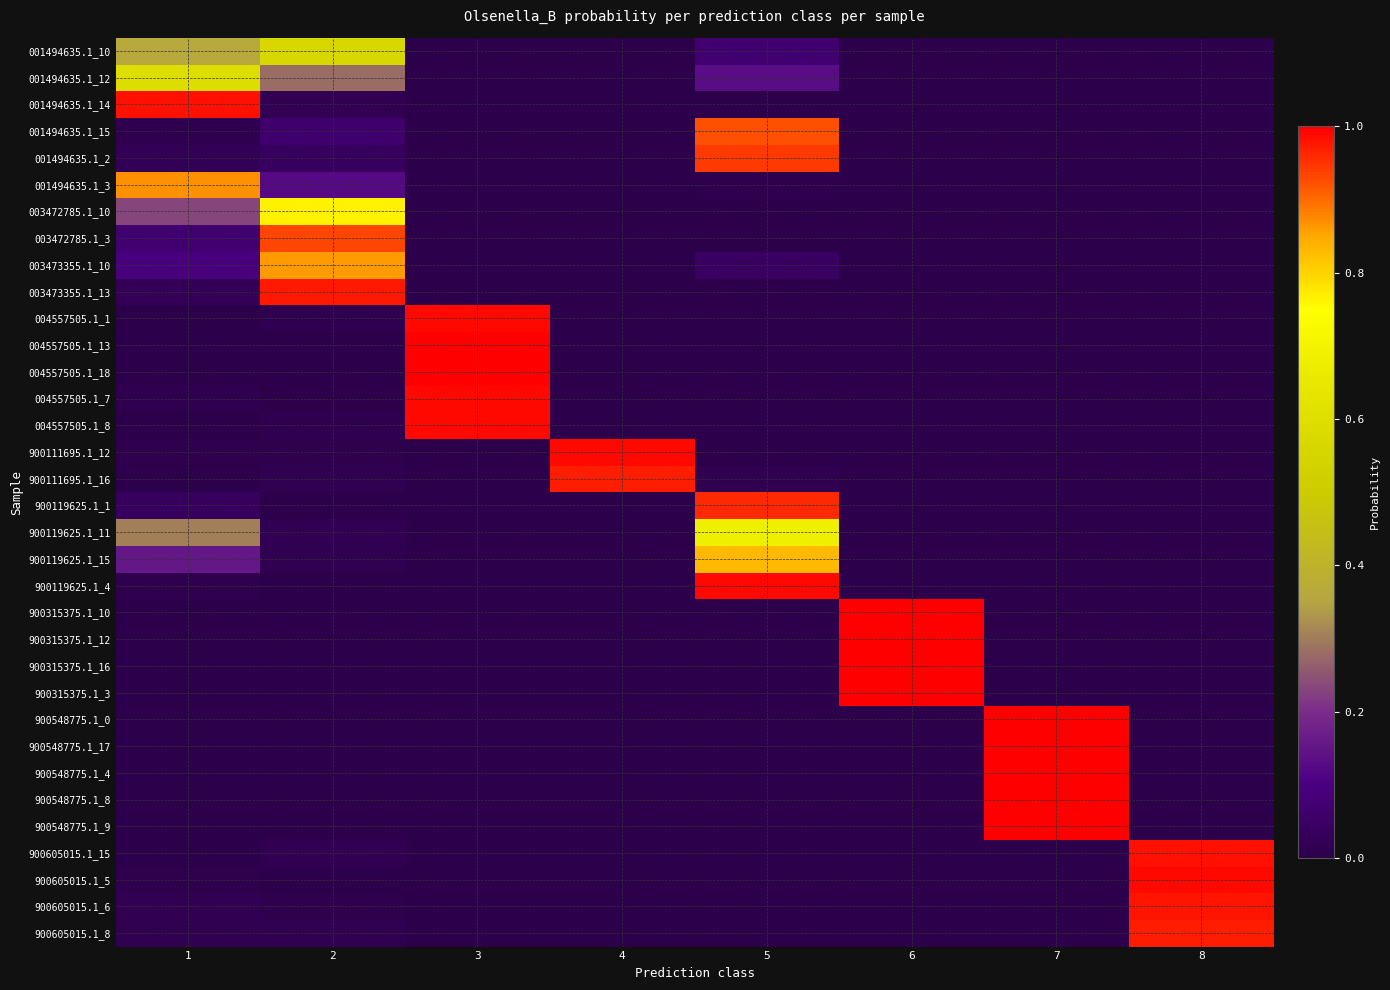

Reading left to right, extract all data points from this chart.

001494635.1_10: 1=0.4	2=0.6	3=0.0	4=0.0	5=0.1	6=0.0	7=0.0	8=0.0
001494635.1_12: 1=0.6	2=0.3	3=0.0	4=0.0	5=0.1	6=0.0	7=0.0	8=0.0
001494635.1_14: 1=1.0	2=0.0	3=0.0	4=0.0	5=0.0	6=0.0	7=0.0	8=0.0
001494635.1_15: 1=0.0	2=0.1	3=0.0	4=0.0	5=0.9	6=0.0	7=0.0	8=0.0
001494635.1_2: 1=0.0	2=0.0	3=0.0	4=0.0	5=0.9	6=0.0	7=0.0	8=0.0
001494635.1_3: 1=0.9	2=0.1	3=0.0	4=0.0	5=0.0	6=0.0	7=0.0	8=0.0
003472785.1_10: 1=0.2	2=0.8	3=0.0	4=0.0	5=0.0	6=0.0	7=0.0	8=0.0
003472785.1_3: 1=0.1	2=0.9	3=0.0	4=0.0	5=0.0	6=0.0	7=0.0	8=0.0
003473355.1_10: 1=0.1	2=0.9	3=0.0	4=0.0	5=0.0	6=0.0	7=0.0	8=0.0
003473355.1_13: 1=0.0	2=1.0	3=0.0	4=0.0	5=0.0	6=0.0	7=0.0	8=0.0
004557505.1_1: 1=0.0	2=0.0	3=1.0	4=0.0	5=0.0	6=0.0	7=0.0	8=0.0
004557505.1_13: 1=0.0	2=0.0	3=1.0	4=0.0	5=0.0	6=0.0	7=0.0	8=0.0
004557505.1_18: 1=0.0	2=0.0	3=1.0	4=0.0	5=0.0	6=0.0	7=0.0	8=0.0
004557505.1_7: 1=0.0	2=0.0	3=1.0	4=0.0	5=0.0	6=0.0	7=0.0	8=0.0
004557505.1_8: 1=0.0	2=0.0	3=1.0	4=0.0	5=0.0	6=0.0	7=0.0	8=0.0
900111695.1_12: 1=0.0	2=0.0	3=0.0	4=1.0	5=0.0	6=0.0	7=0.0	8=0.0
900111695.1_16: 1=0.0	2=0.0	3=0.0	4=1.0	5=0.0	6=0.0	7=0.0	8=0.0
900119625.1_1: 1=0.0	2=0.0	3=0.0	4=0.0	5=1.0	6=0.0	7=0.0	8=0.0
900119625.1_11: 1=0.3	2=0.0	3=0.0	4=0.0	5=0.7	6=0.0	7=0.0	8=0.0
900119625.1_15: 1=0.2	2=0.0	3=0.0	4=0.0	5=0.8	6=0.0	7=0.0	8=0.0
900119625.1_4: 1=0.0	2=0.0	3=0.0	4=0.0	5=1.0	6=0.0	7=0.0	8=0.0
900315375.1_10: 1=0.0	2=0.0	3=0.0	4=0.0	5=0.0	6=1.0	7=0.0	8=0.0
900315375.1_12: 1=0.0	2=0.0	3=0.0	4=0.0	5=0.0	6=1.0	7=0.0	8=0.0
900315375.1_16: 1=0.0	2=0.0	3=0.0	4=0.0	5=0.0	6=1.0	7=0.0	8=0.0
900315375.1_3: 1=0.0	2=0.0	3=0.0	4=0.0	5=0.0	6=1.0	7=0.0	8=0.0
900548775.1_0: 1=0.0	2=0.0	3=0.0	4=0.0	5=0.0	6=0.0	7=1.0	8=0.0
900548775.1_17: 1=0.0	2=0.0	3=0.0	4=0.0	5=0.0	6=0.0	7=1.0	8=0.0
900548775.1_4: 1=0.0	2=0.0	3=0.0	4=0.0	5=0.0	6=0.0	7=1.0	8=0.0
900548775.1_8: 1=0.0	2=0.0	3=0.0	4=0.0	5=0.0	6=0.0	7=1.0	8=0.0
900548775.1_9: 1=0.0	2=0.0	3=0.0	4=0.0	5=0.0	6=0.0	7=1.0	8=0.0
900605015.1_15: 1=0.0	2=0.0	3=0.0	4=0.0	5=0.0	6=0.0	7=0.0	8=1.0
900605015.1_5: 1=0.0	2=0.0	3=0.0	4=0.0	5=0.0	6=0.0	7=0.0	8=1.0
900605015.1_6: 1=0.0	2=0.0	3=0.0	4=0.0	5=0.0	6=0.0	7=0.0	8=1.0
900605015.1_8: 1=0.0	2=0.0	3=0.0	4=0.0	5=0.0	6=0.0	7=0.0	8=1.0